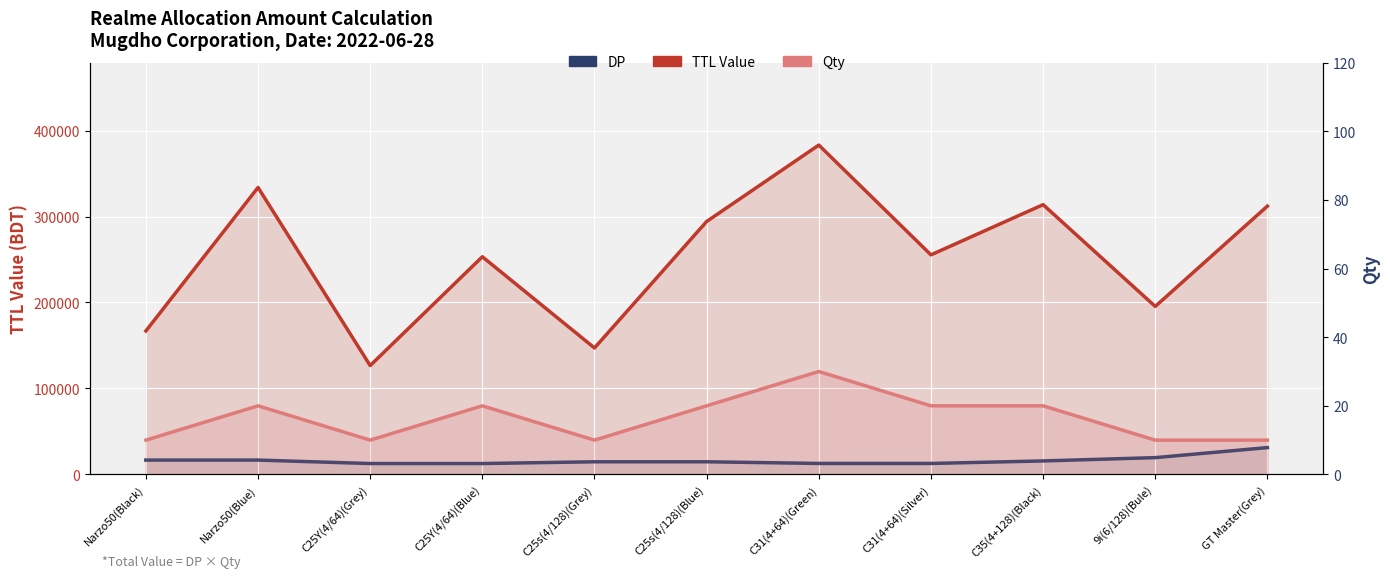

At which category is the sum across all series the highest?

C31(4+64)(Green)